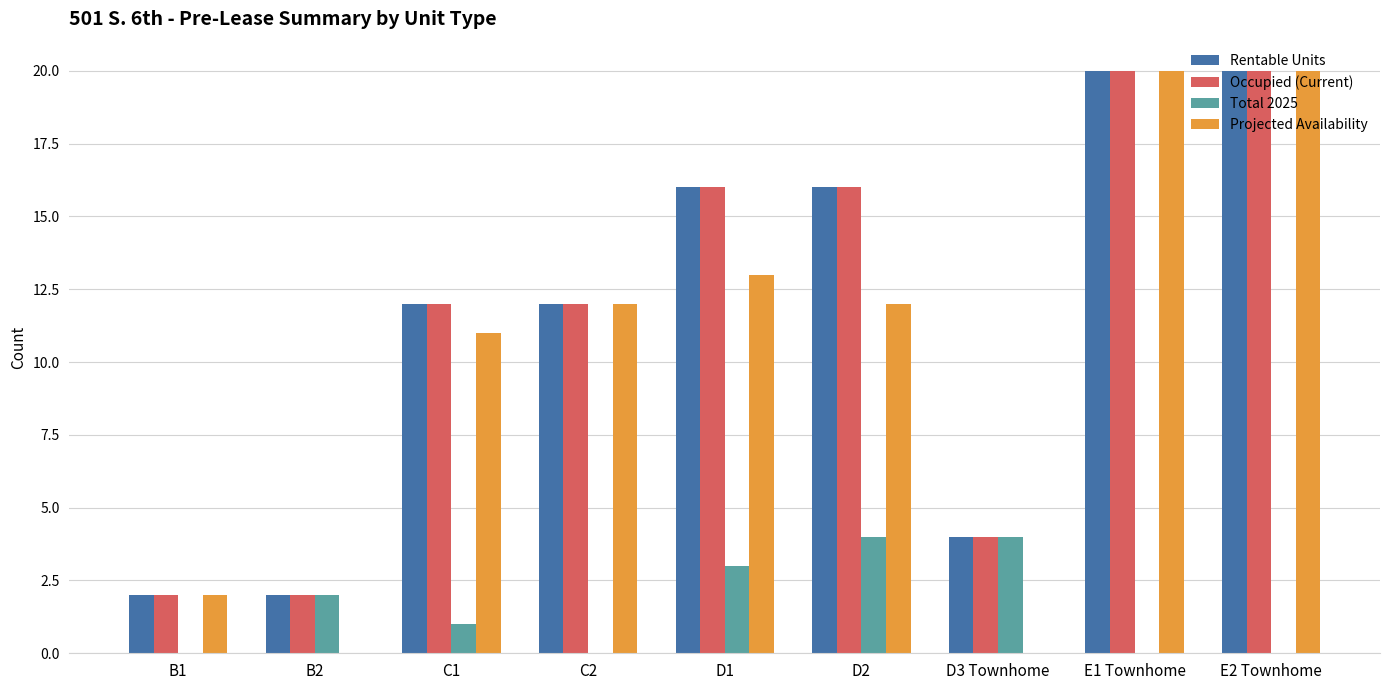

Does the chart contain stacked bars?

No